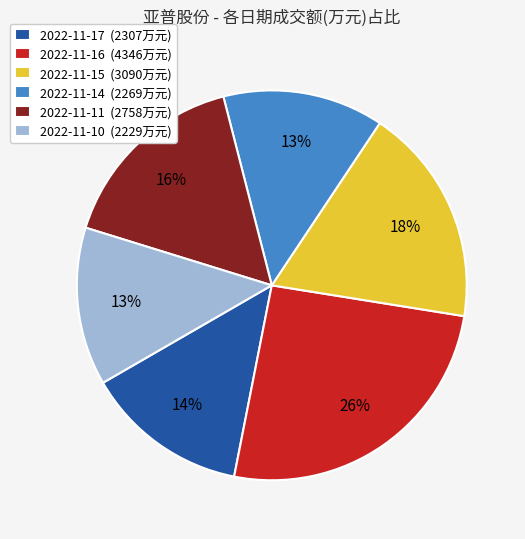

To the nearest percent, what is the average slice percentage?

17%